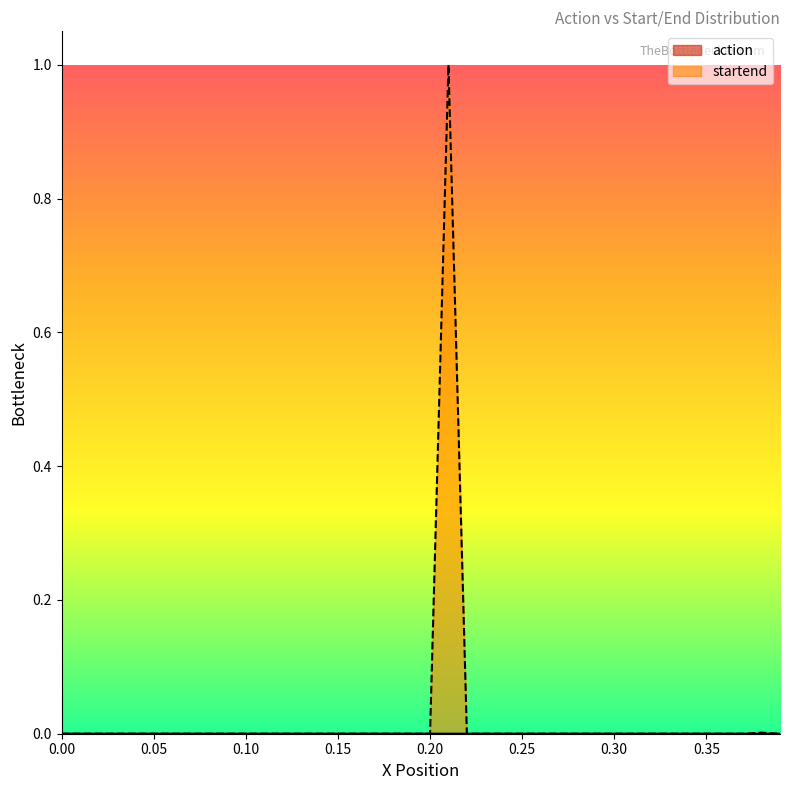

Which series has the largest range (max minus min)?

startend